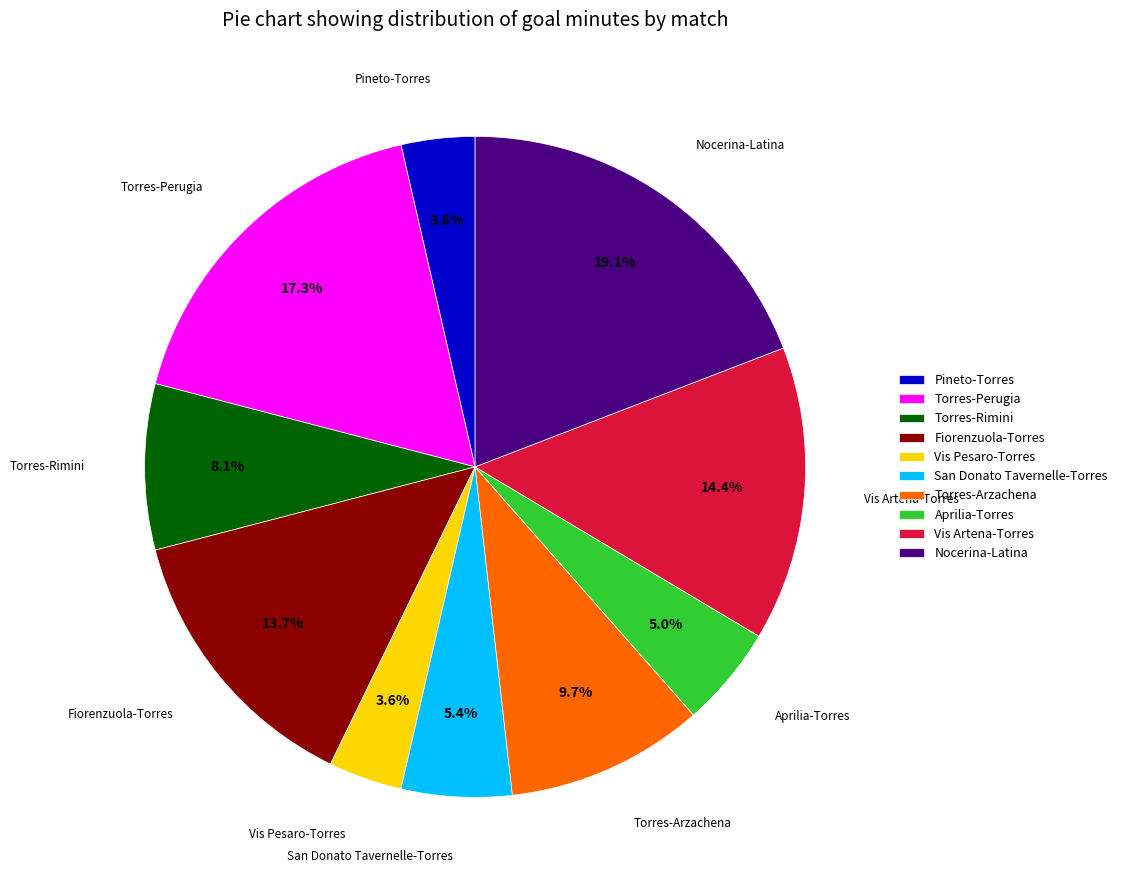

Combined, do Vis Pesaro-Torres and Pineto-Torres account for over 50%?

No